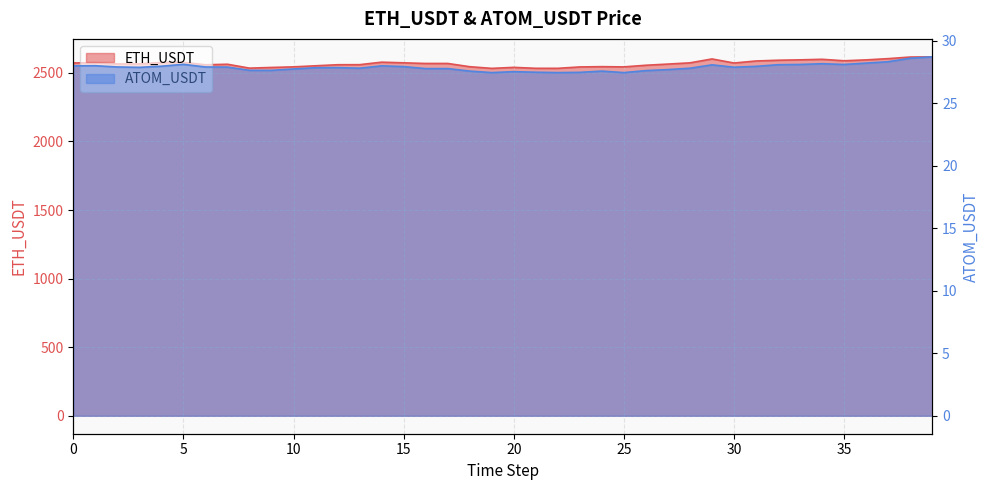

What is the average value of the ATOM_USDT series?

27.9